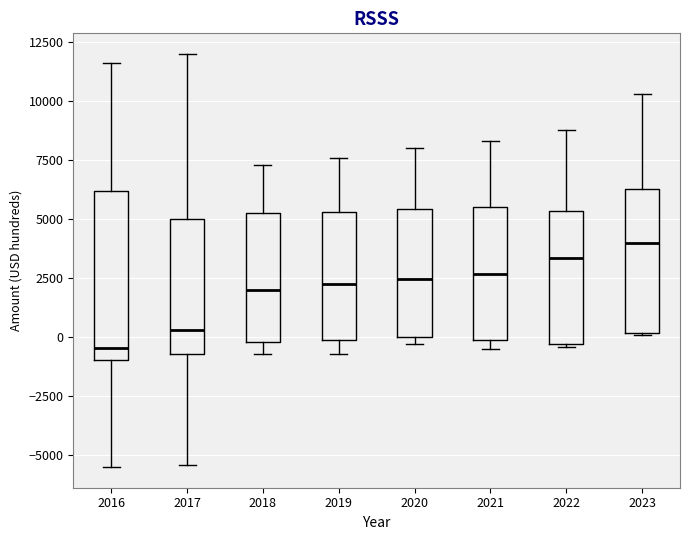

Reading left to right, read every box against the y-axis: the position of its median line, the range the box covers, and the ends of its whiskers. The values are not printed on the chart, so give them approximately, as read against the axis.

2016: median -500, box -1000 to 6000, whiskers -5500 to 11500
2017: median 500, box -500 to 5000, whiskers -5500 to 12000
2018: median 2000, box 0 to 5500, whiskers -500 to 7500
2019: median 2500, box 0 to 5500, whiskers -500 to 7500
2020: median 2500, box 0 to 5500, whiskers -500 to 8000
2021: median 2500, box 0 to 5500, whiskers -500 to 8500
2022: median 3500, box -500 to 5500, whiskers -500 to 9000
2023: median 4000, box 0 to 6500, whiskers 0 to 10500